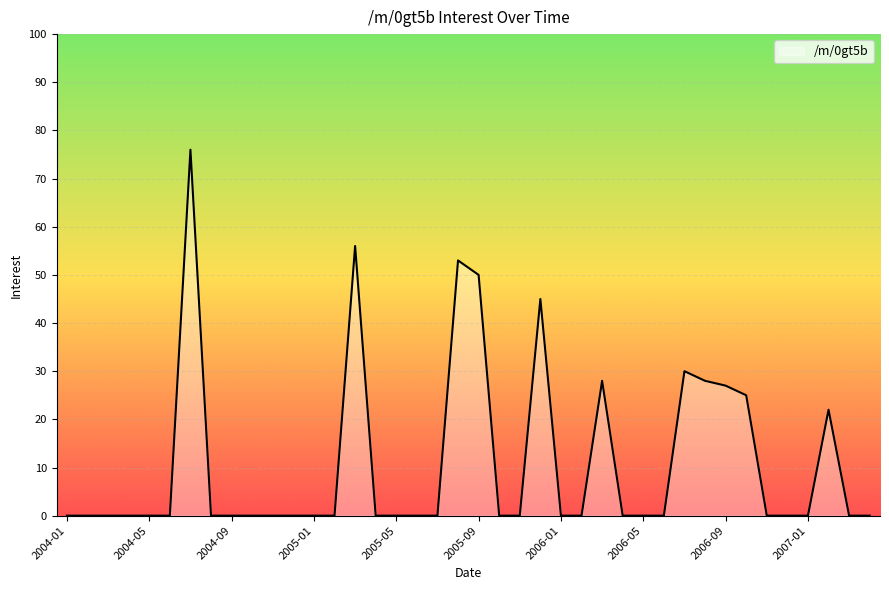

How many lines are shown in the chart?

1